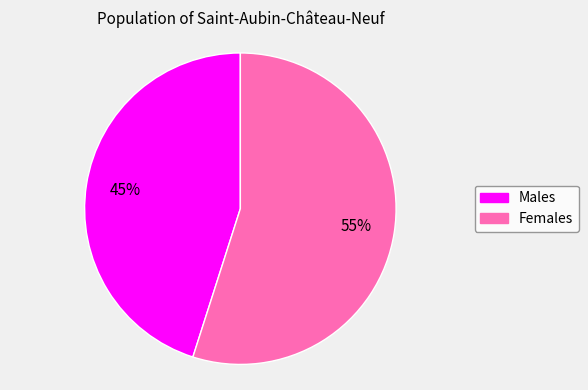

True or false: Males accounts for 31% of the total.

False